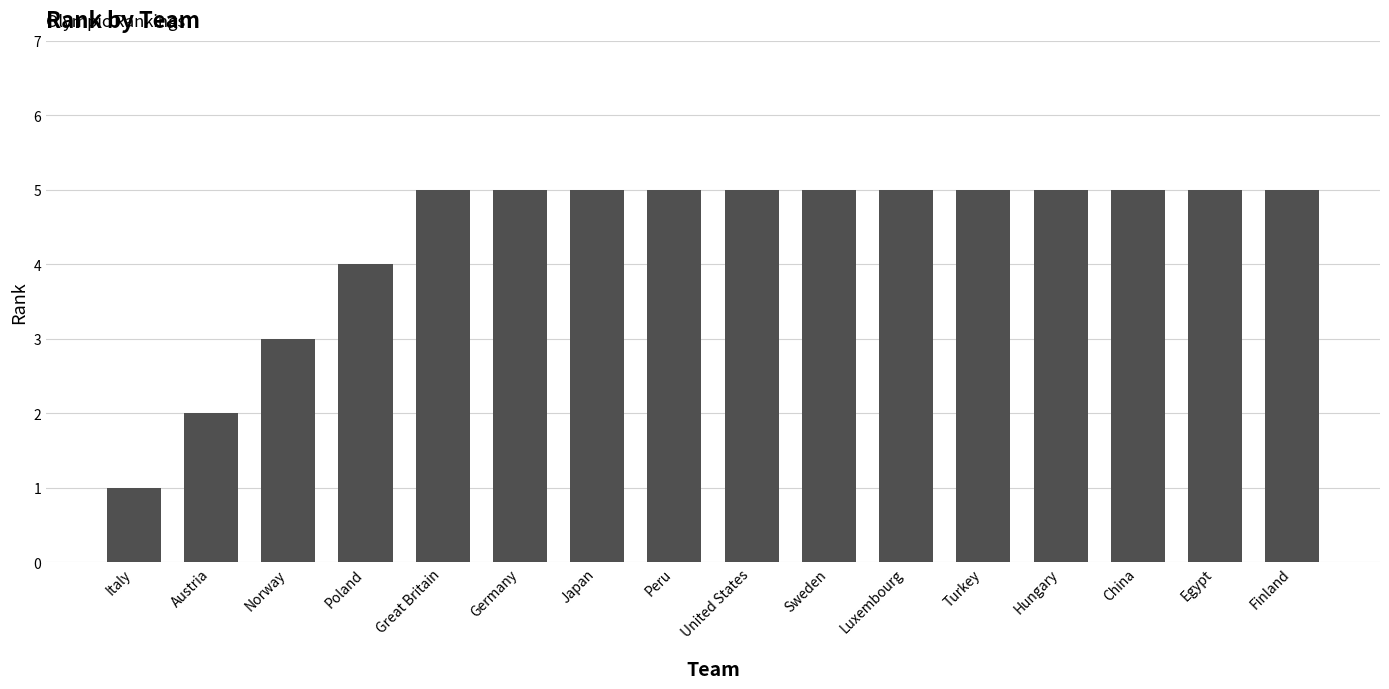

Reading right to left, transcribe all the data shown in this chart.

5	5	5	5	5	5	5	5	5	5	5	5	4	3	2	1